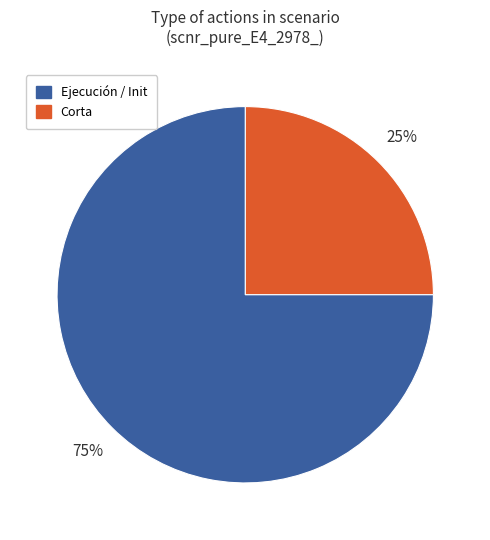

Is there a majority slice in this chart?

Yes